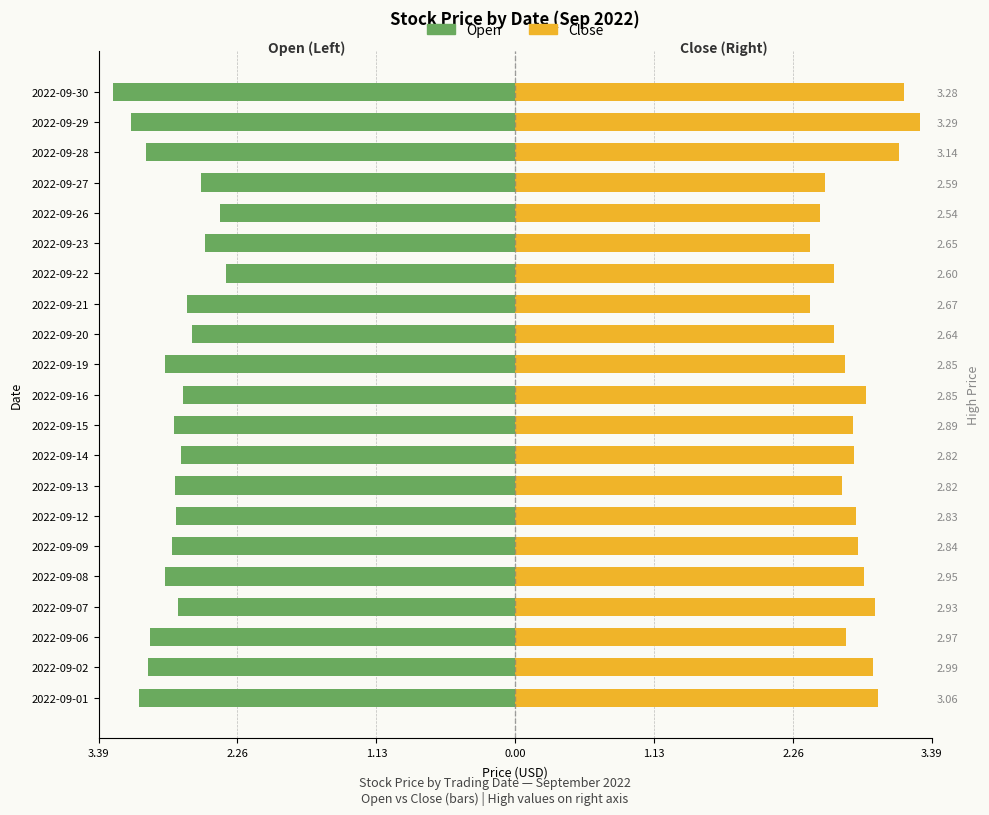

Reading left to right, extract all data points from this chart.

Open: -3.1	-3.0	-3.0	-2.7	-2.9	-2.8	-2.8	-2.8	-2.7	-2.8	-2.7	-2.9	-2.6	-2.7	-2.4	-2.5	-2.4	-2.6	-3.0	-3.1	-3.3
Close: 3.0	2.9	2.7	2.9	2.8	2.8	2.8	2.7	2.8	2.8	2.9	2.7	2.6	2.4	2.6	2.4	2.5	2.5	3.1	3.3	3.2